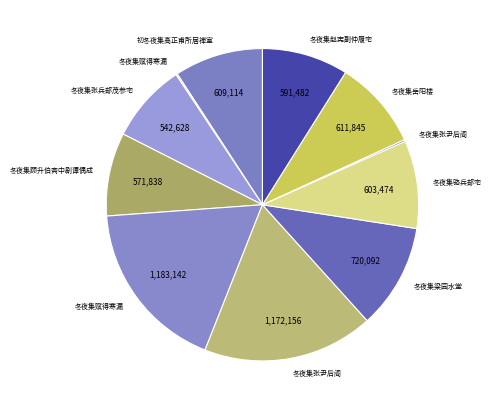

How many segments does this pie chart have?

11